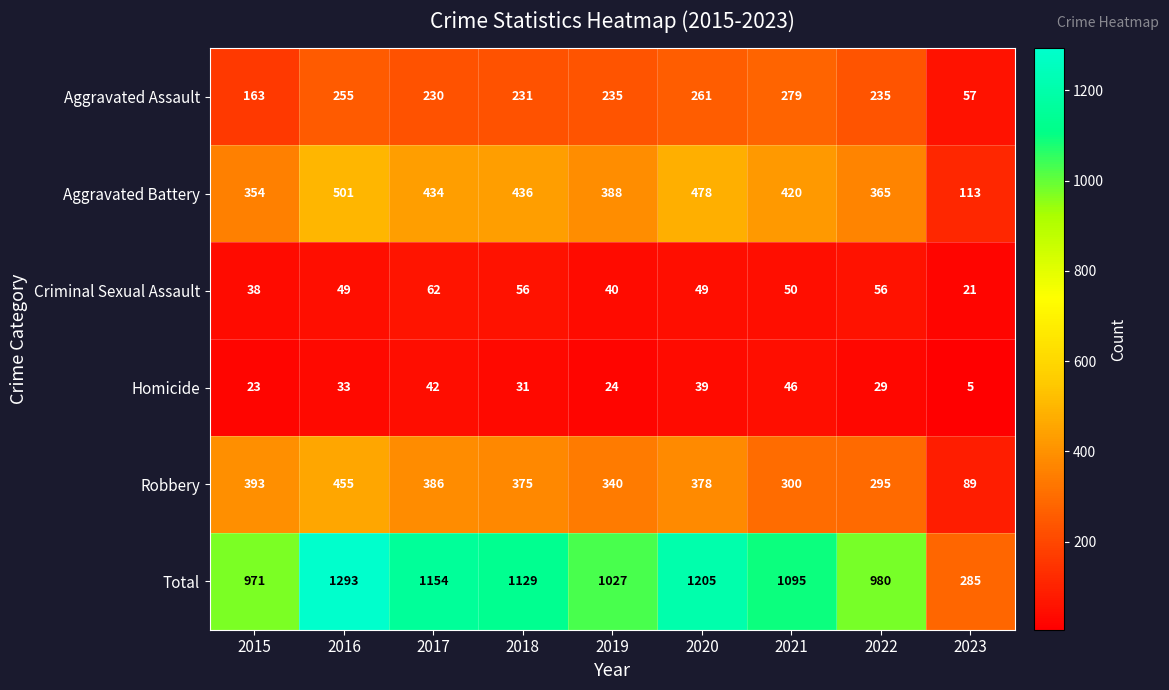

Which series has the largest range (max minus min)?

Total